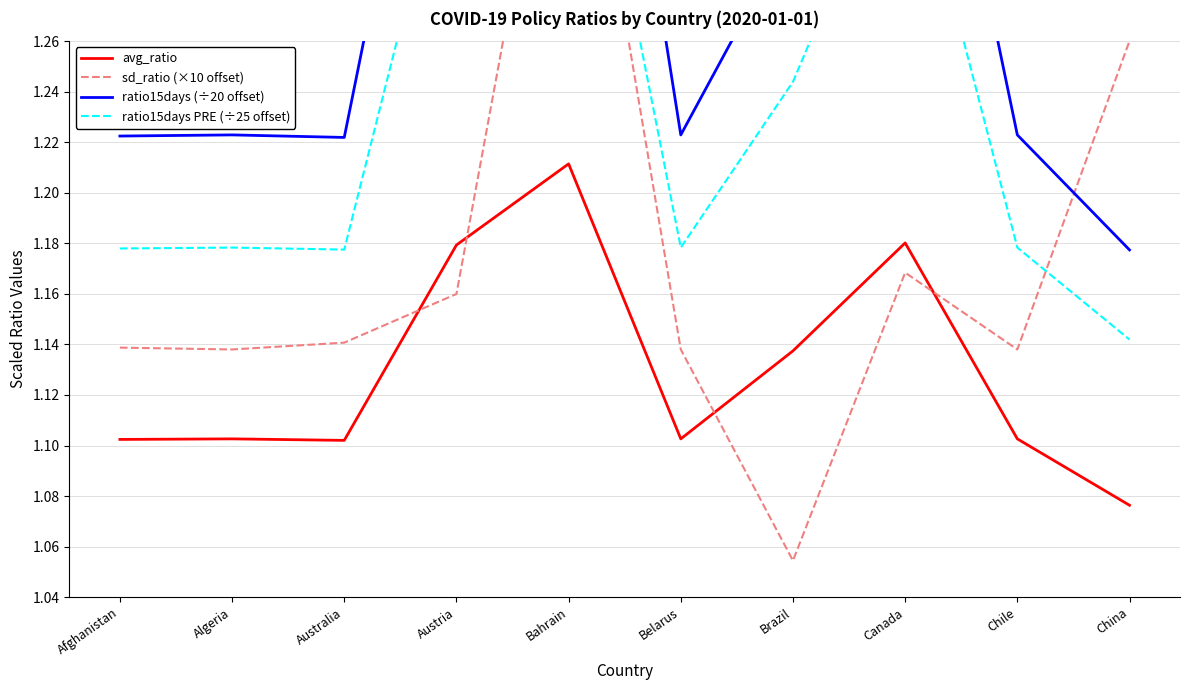

Reading right to left, extract all data points from this chart.

avg_ratio: 1.1	1.1	1.2	1.1	1.1	1.2	1.2	1.1	1.1	1.1
sd_ratio (×10 offset): 1.3	1.1	1.2	1.1	1.1	1.4	1.2	1.1	1.1	1.1
ratio15days (÷20 offset): 1.2	1.2	1.4	1.3	1.2	1.5	1.4	1.2	1.2	1.2
ratio15days PRE (÷25 offset): 1.1	1.2	1.3	1.2	1.2	1.4	1.4	1.2	1.2	1.2